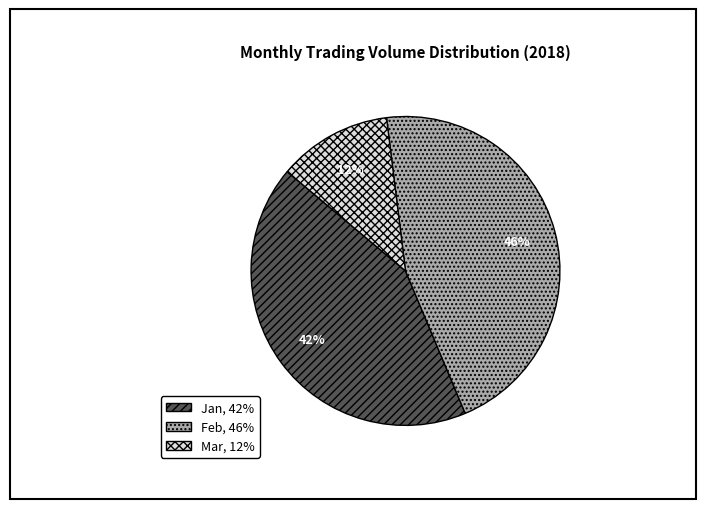

To the nearest percent, what is the difference between the largest and smallest slice percentages?

34%